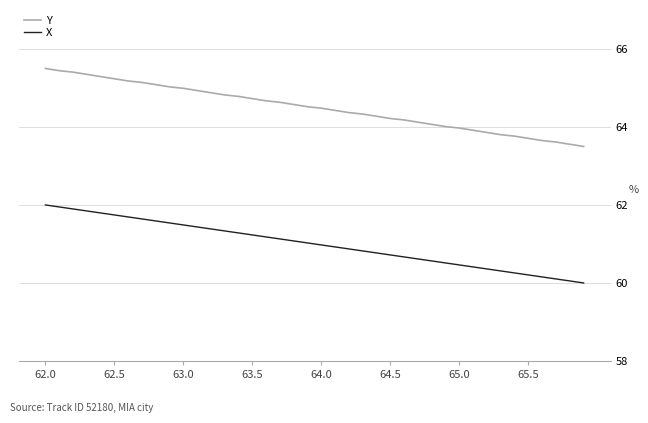

What is the difference between the maximum and minimum values in the Y series?

2.0